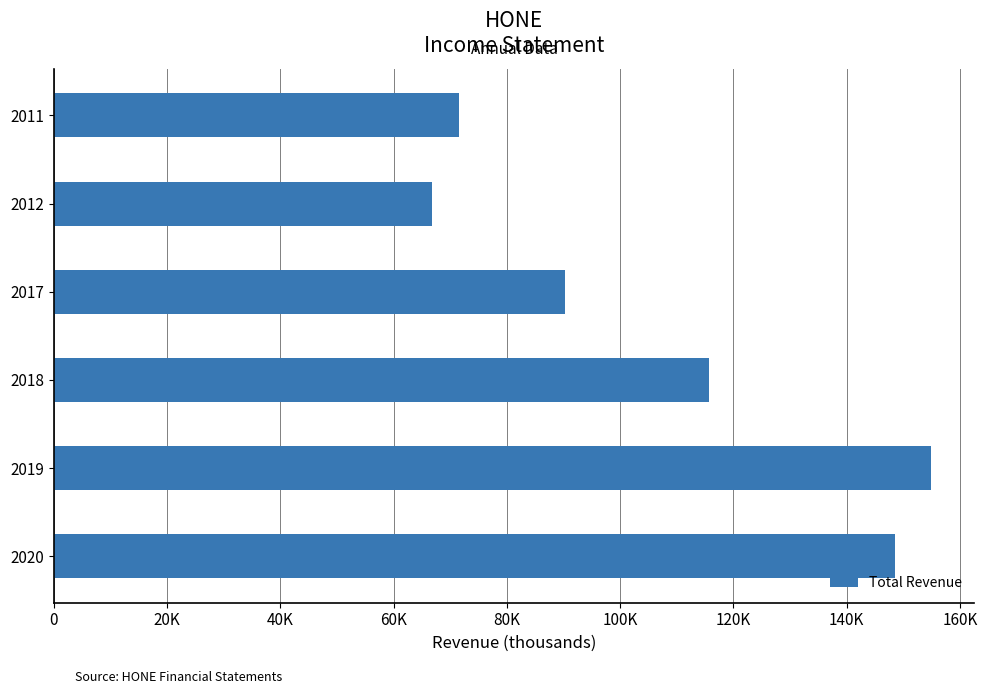

Does the chart contain any negative values?

No